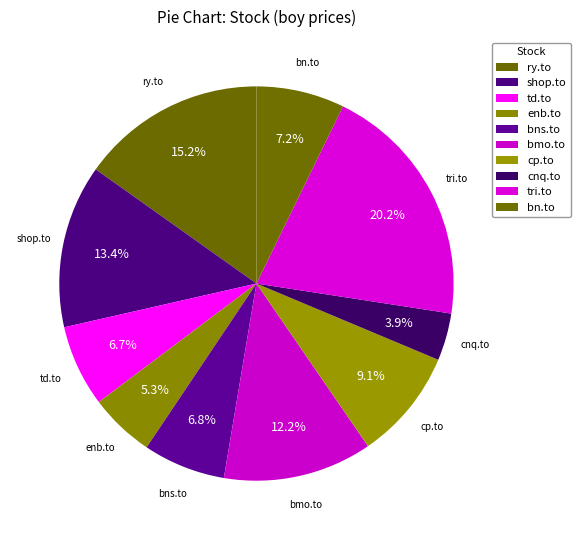

Is the sum of cp.to and bmo.to greater than half?

No